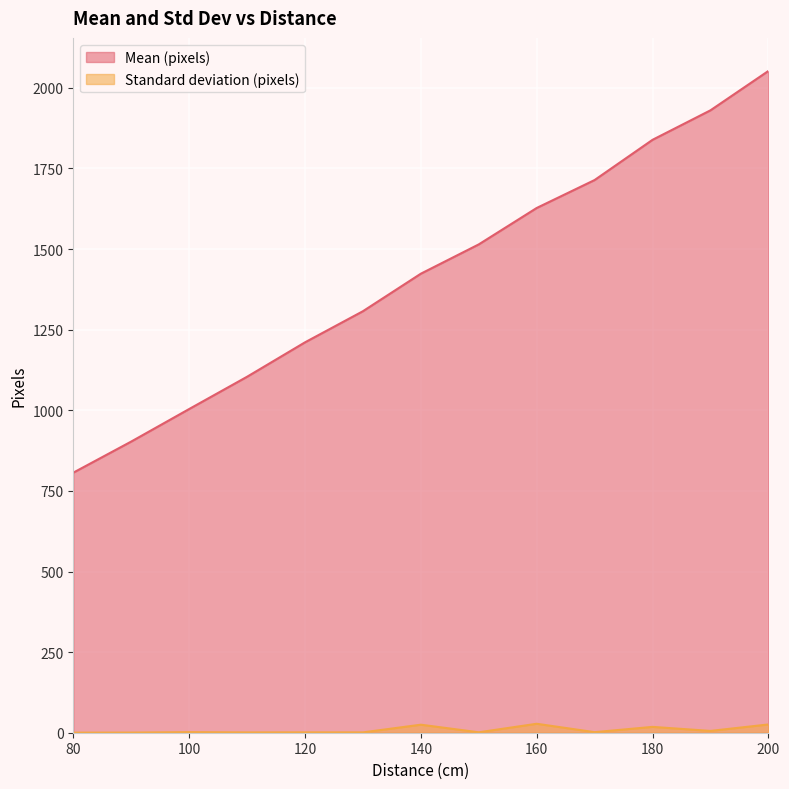

Reading left to right, transcribe all the data shown in this chart.

Mean (pixels): 806.5	903.0	1003.9	1104.0	1210.7	1307.2	1423.6	1514.5	1627.4	1714.1	1838.8	1930.3	2052.3
Standard deviation (pixels): 0.2	0.4	1.8	0.9	1.1	1.0	24.9	1.3	27.8	1.7	18.1	5.6	25.6